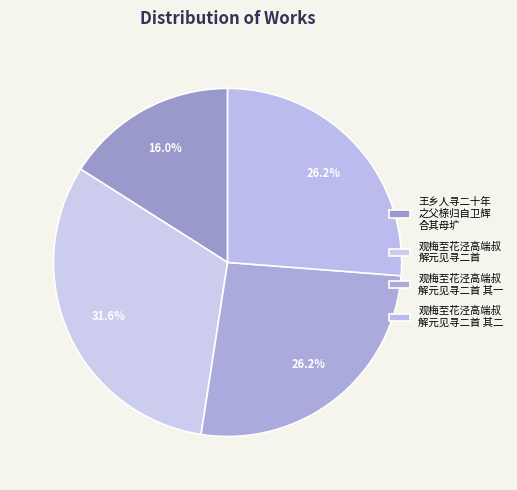

Is there any slice that represents more than half of the pie?

No